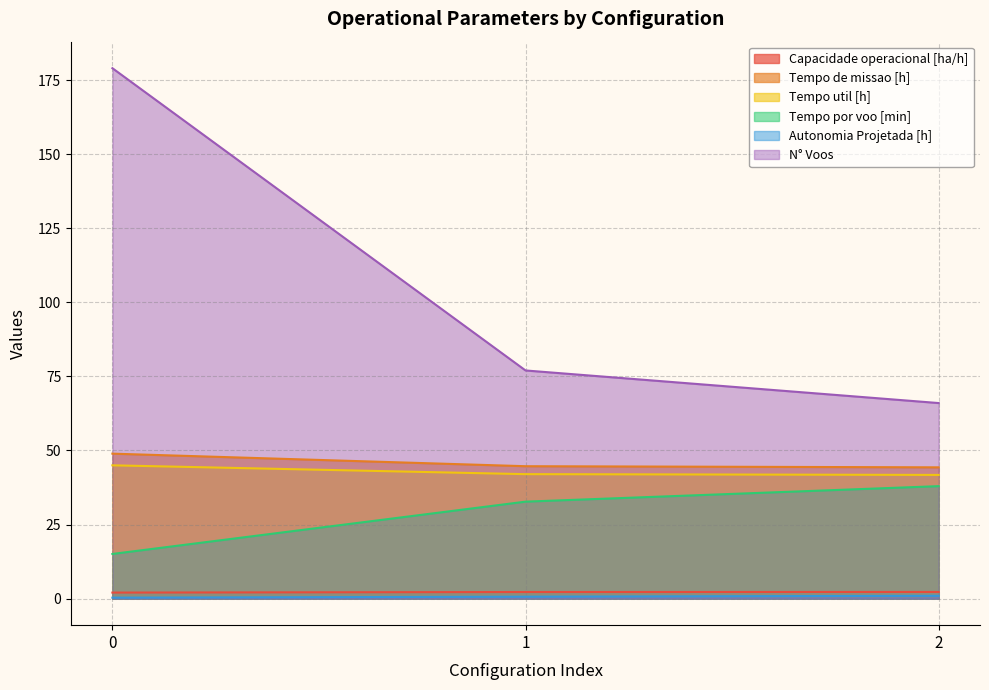

What is the sum of all Tempo por voo [min] values?

85.8